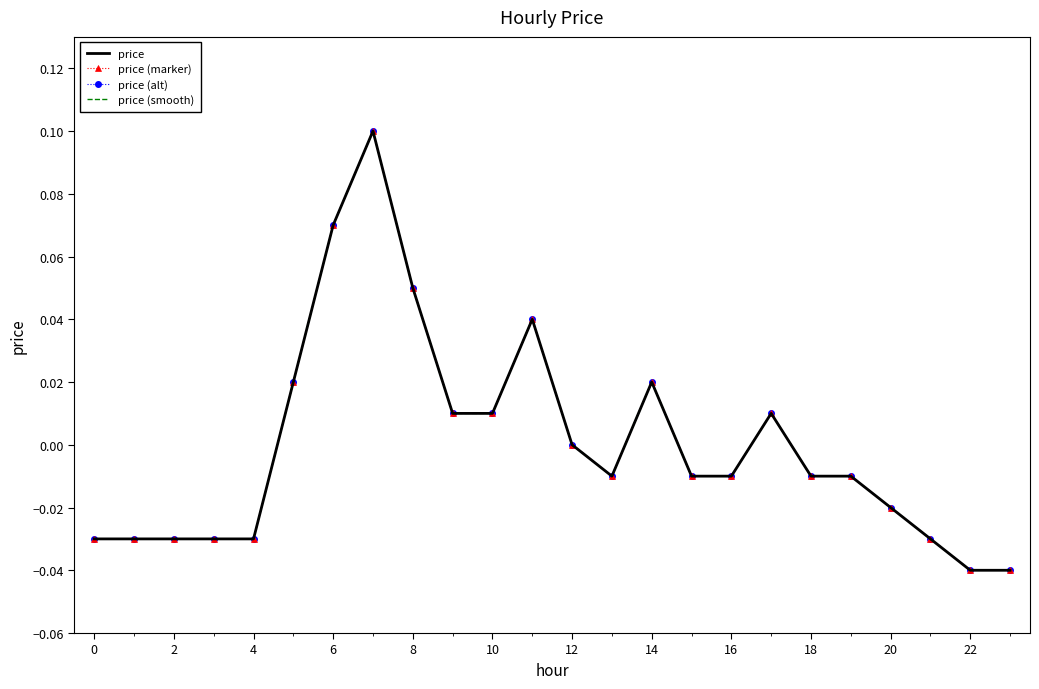

Which category has the lowest value in the price series?

22